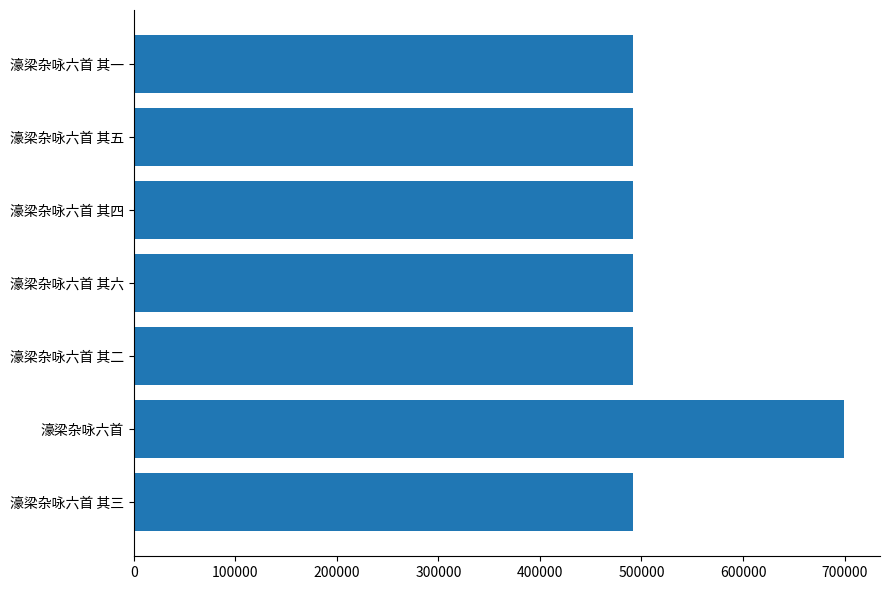

How many series are shown in this chart?

1